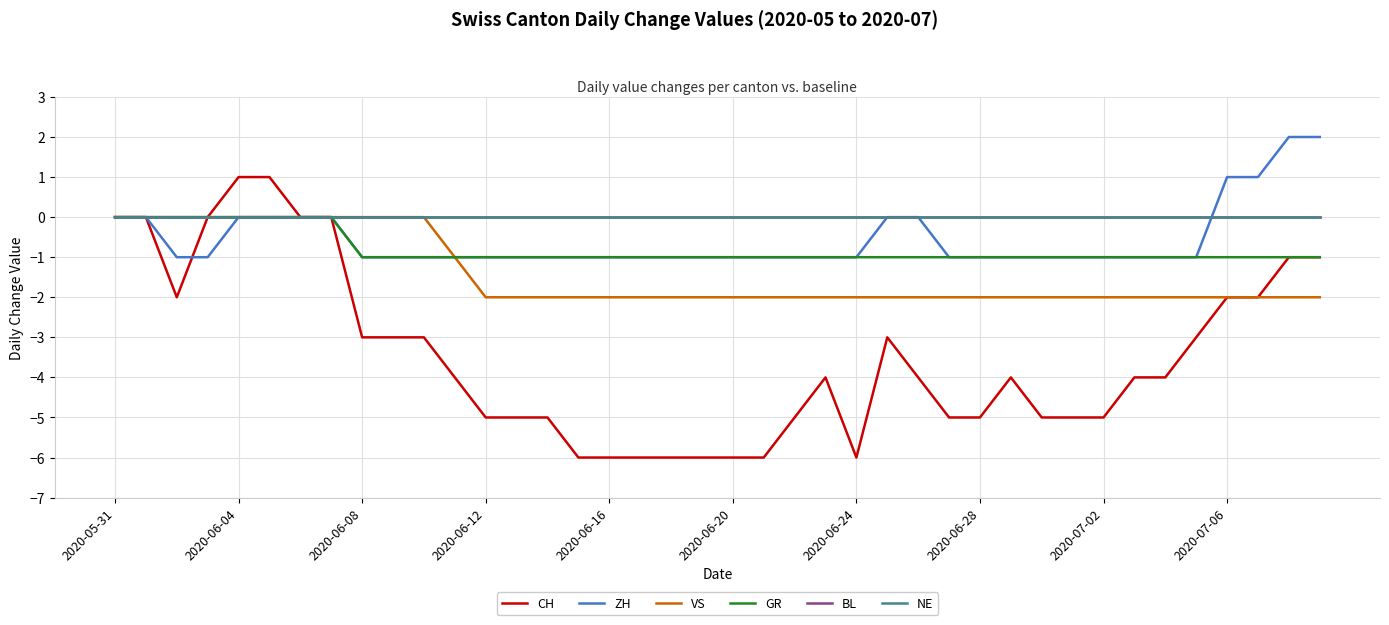

At which category does the chart reach its peak across all series?

38